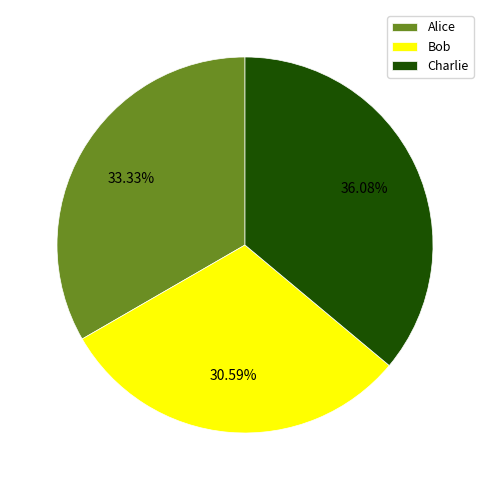

Is Bob the majority of the pie?

No